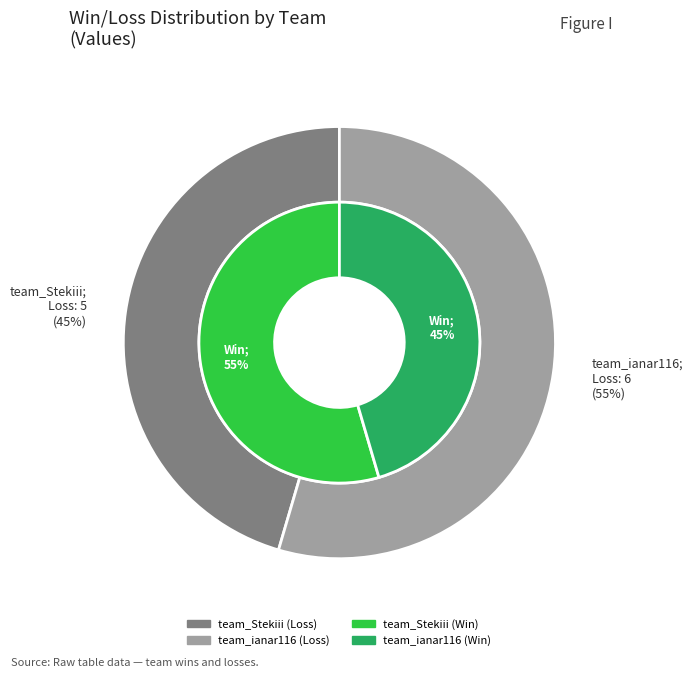

Is the sum of team_Stekiii and team_ianar116 greater than half?

Yes